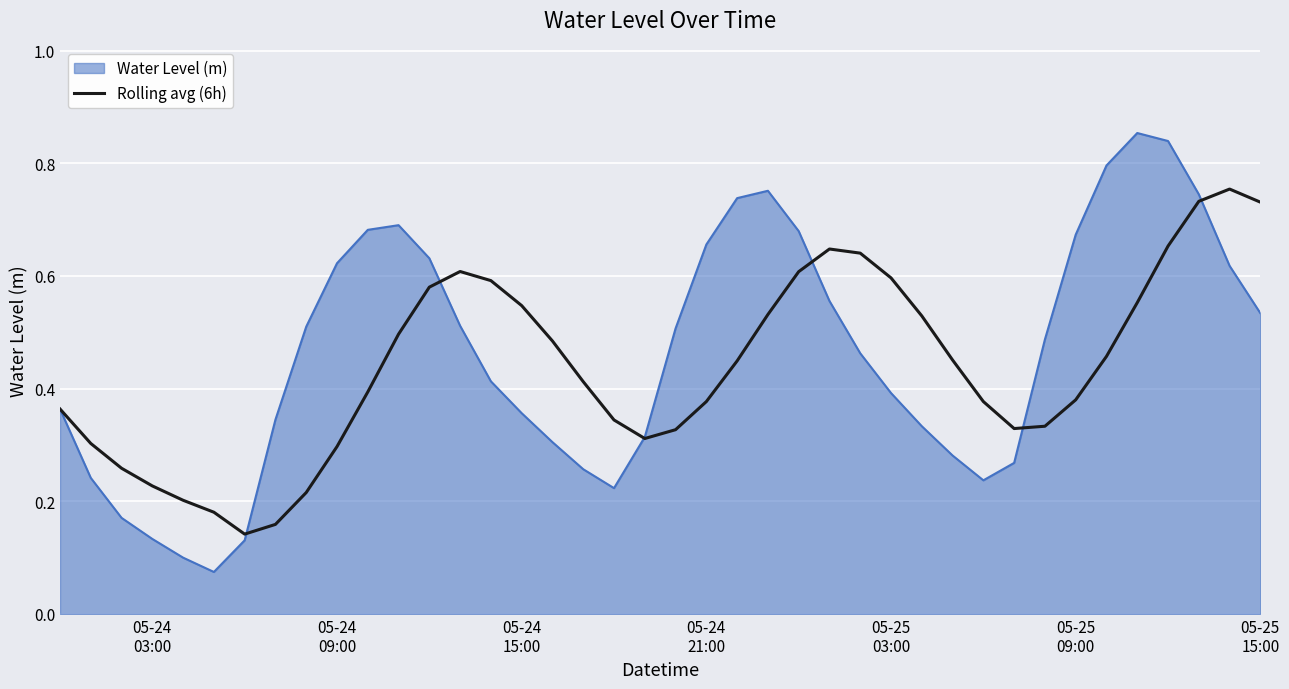

Which series has the widest spread of values?

Water Level (m)